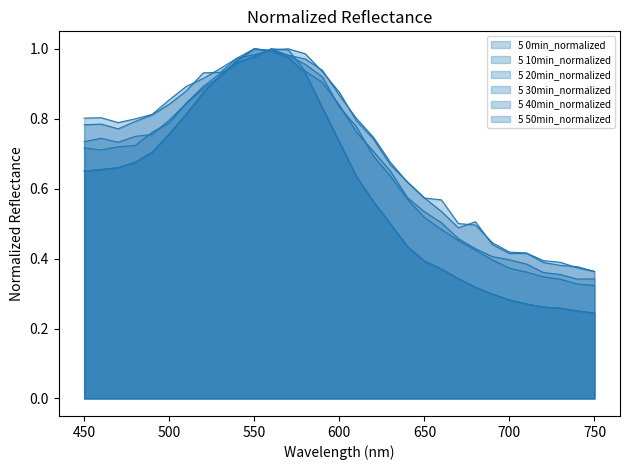

True or false: 5 30min_normalized has a value of 0.6 at 700.

False